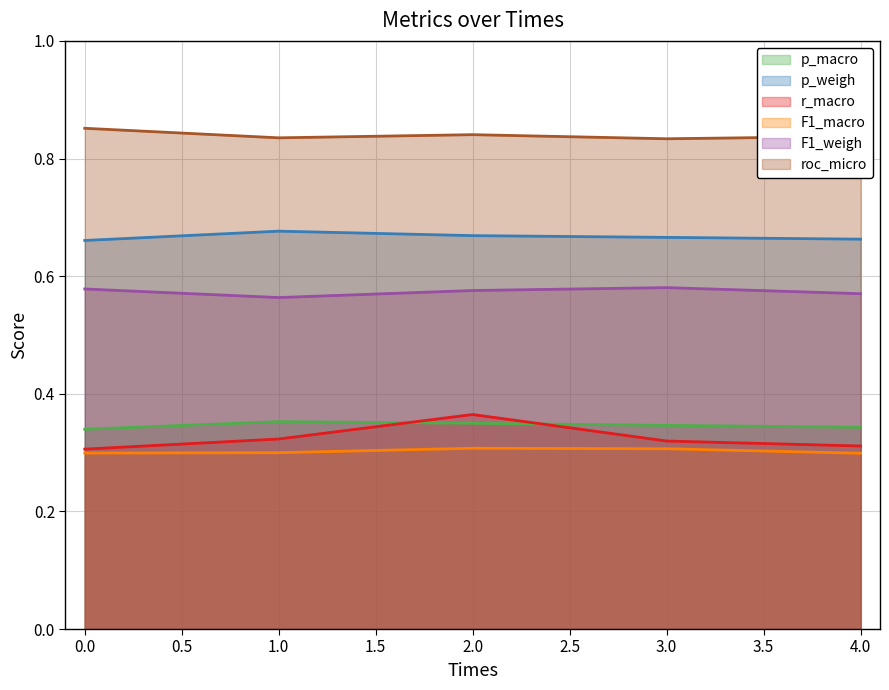

Does the chart have visible grid lines?

Yes